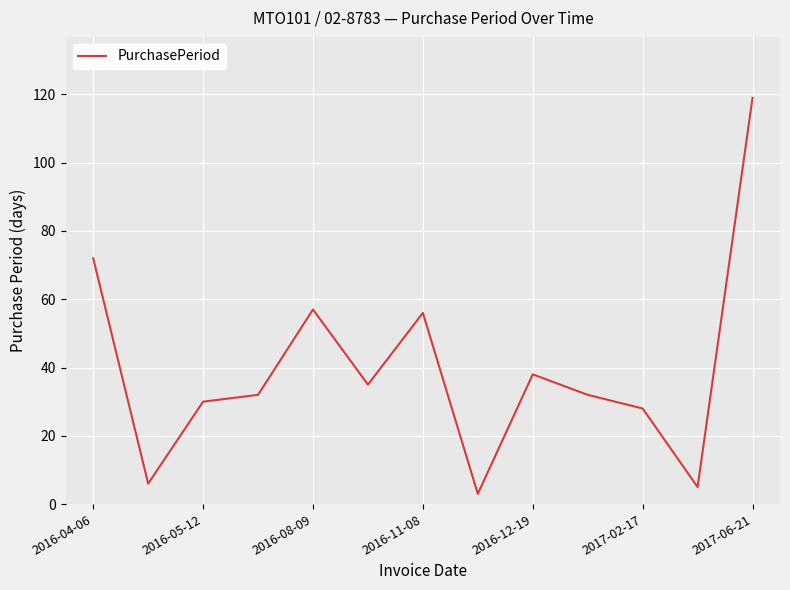

What is the smallest value displayed?

3